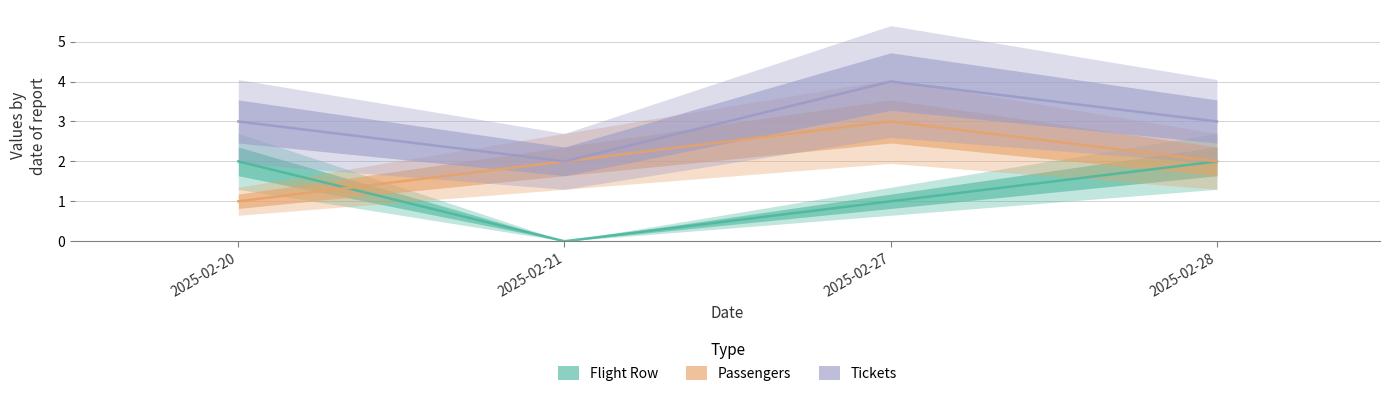

What are all the series names shown in the legend?

Flight Row, Passengers, Tickets